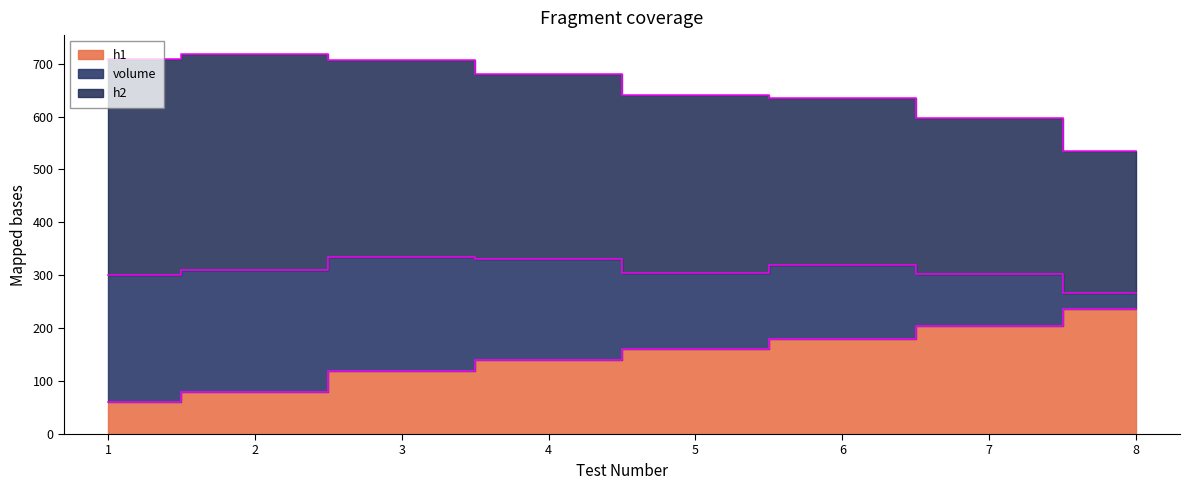

At which label is volume closest to 626?

6